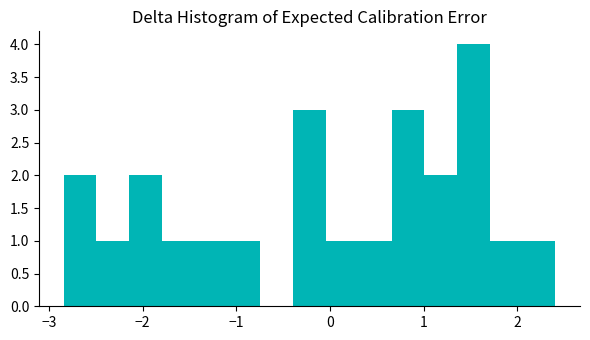

Read against the x-axis, roughly where is the centre of the tallest bar?

1.5